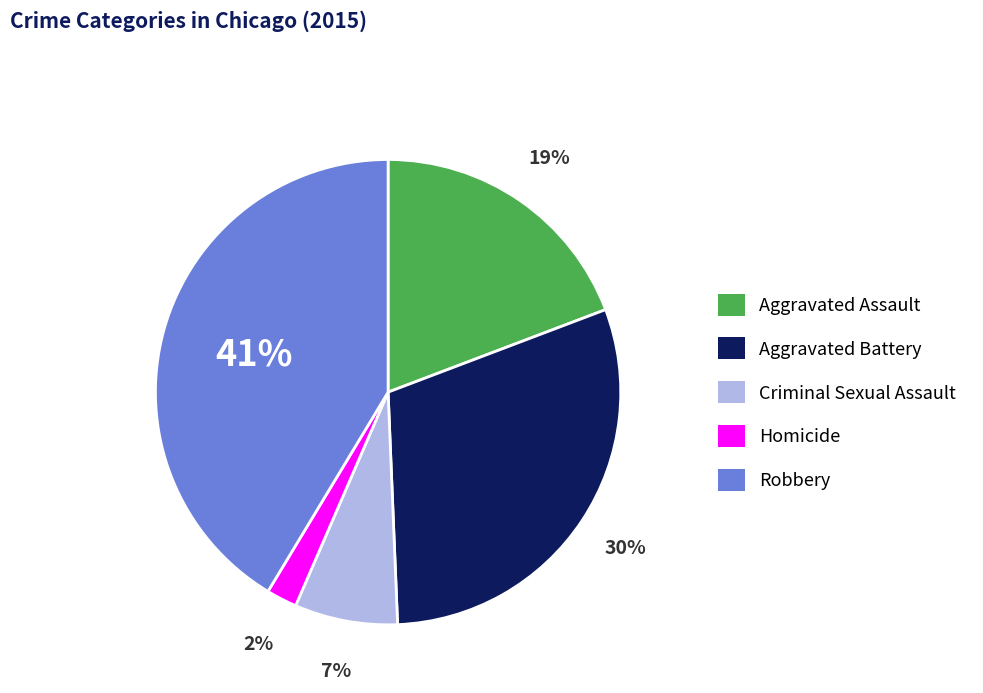

Count the number of slices in the pie.

5